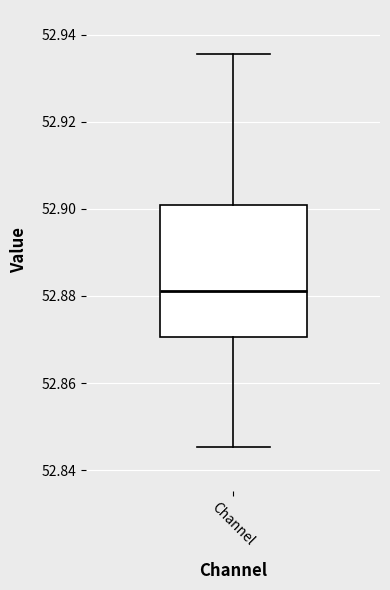

Read this box plot against the y-axis: the position of the median line, the range covered by the box, and the ends of both whiskers. The values are not printed on the chart, so give them approximately, as read against the axis.

median 52.882, box 52.870 to 52.900, whiskers 52.846 to 52.936